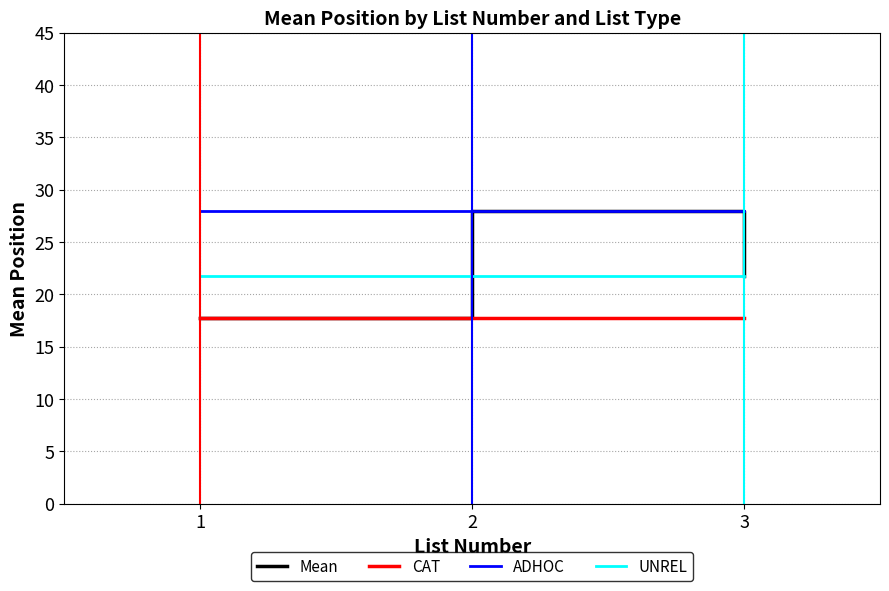

Is this an area chart (filled region under the line)?

No